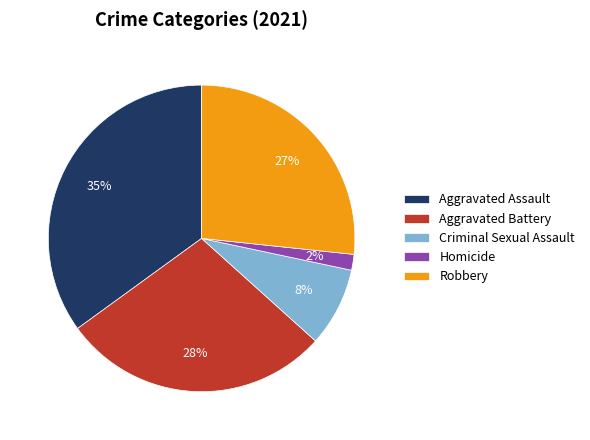

Which has a higher value, Homicide or Robbery?

Robbery